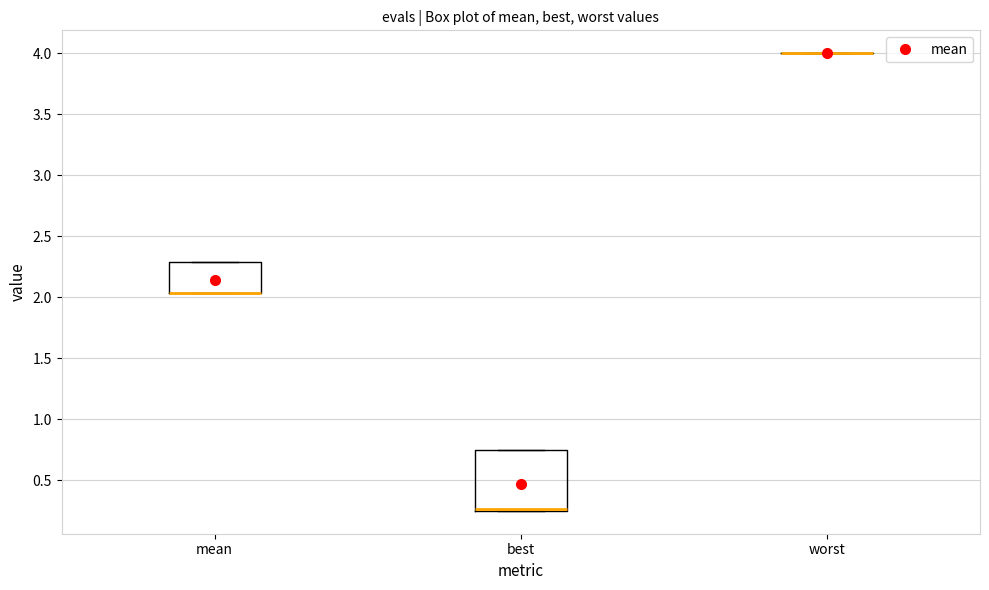

Reading left to right, read every box against the y-axis: the position of its median line, the range the box covers, and the ends of its whiskers. The values are not printed on the chart, so give them approximately, as read against the axis.

mean: median 2.05 (drawn on the box's lower edge), box 2.05 to 2.30, whiskers 2.05 to 2.30
best: median 0.25 (drawn on the box's lower edge), box 0.25 to 0.75, whiskers 0.25 to 0.75
worst: box collapsed to a line at 4.00, whiskers 4.00 to 4.00